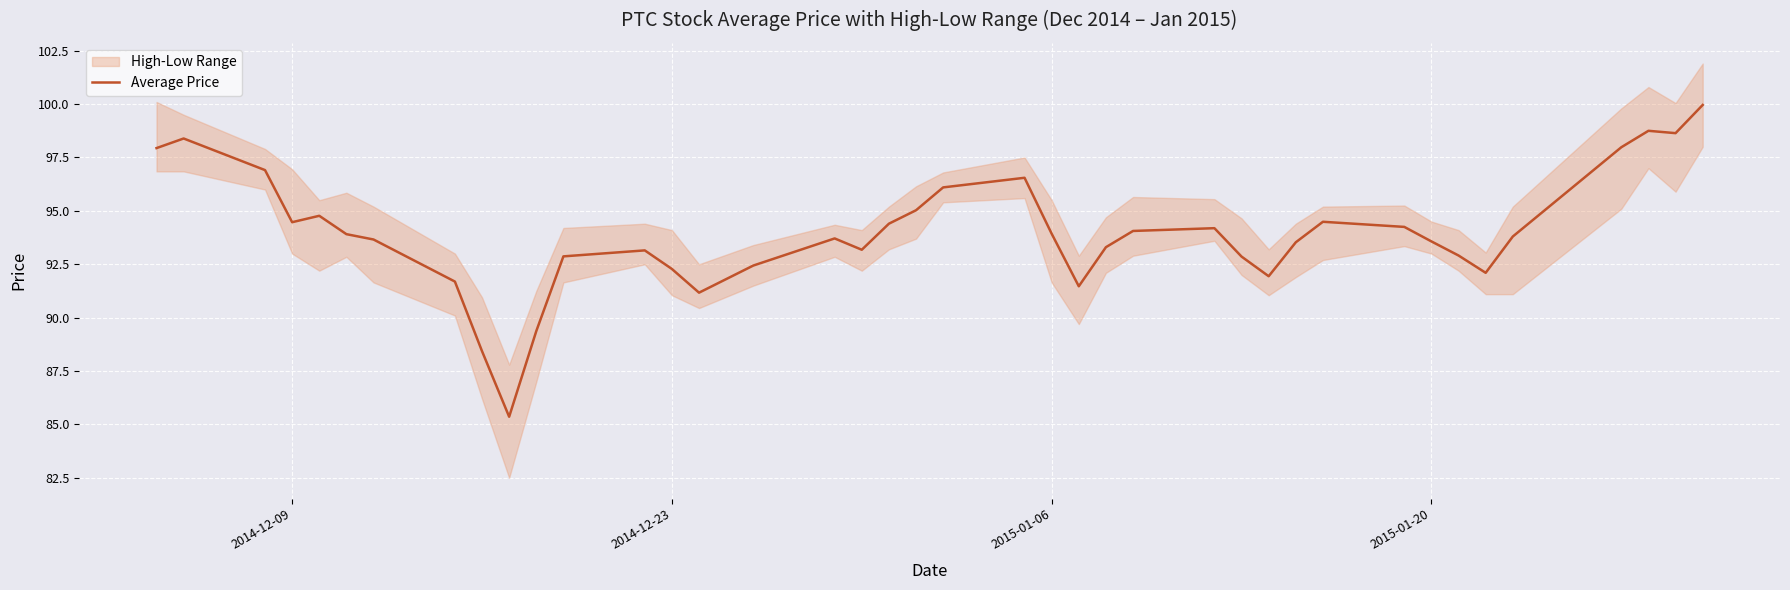

What is the minimum value shown in the chart?

85.4